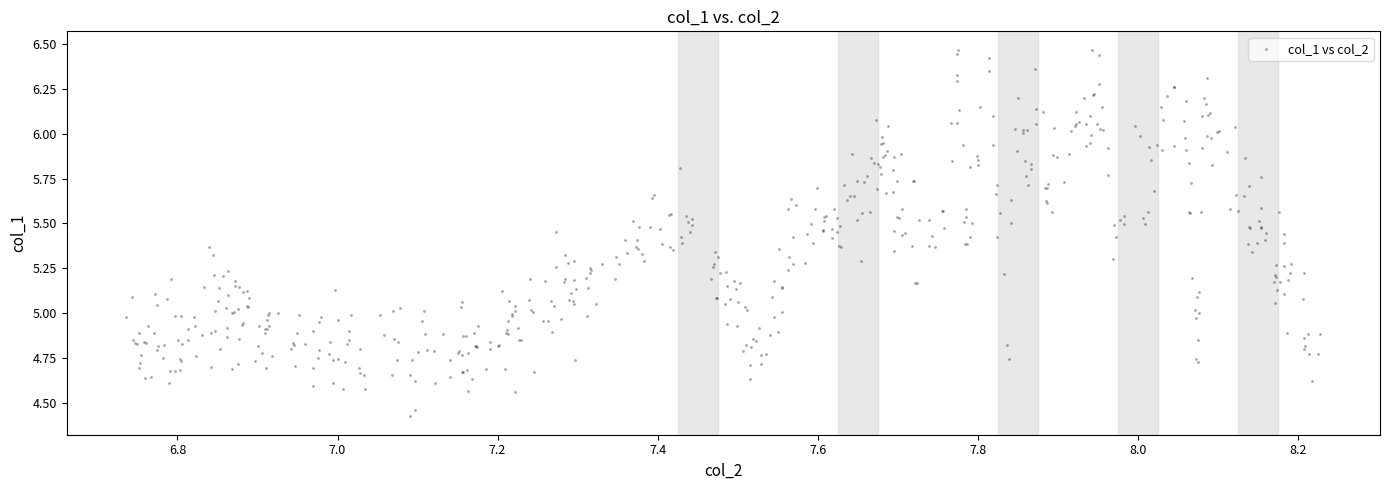

What is the range of X values (max minus min)?

1.5